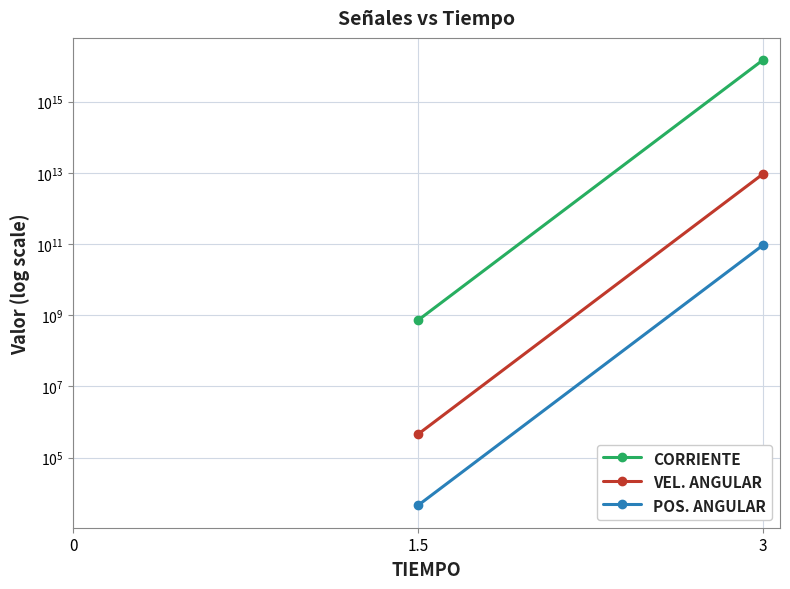

How many positive values does the VEL. ANGULAR series have?

2